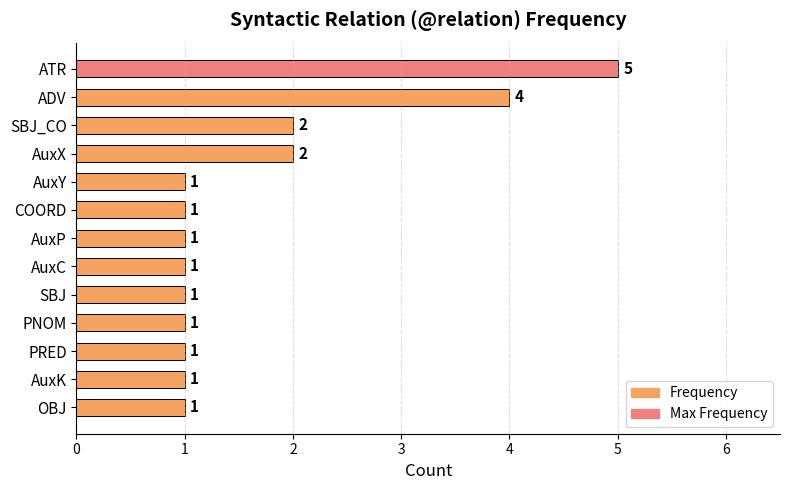

What is the maximum value shown in the chart?

5